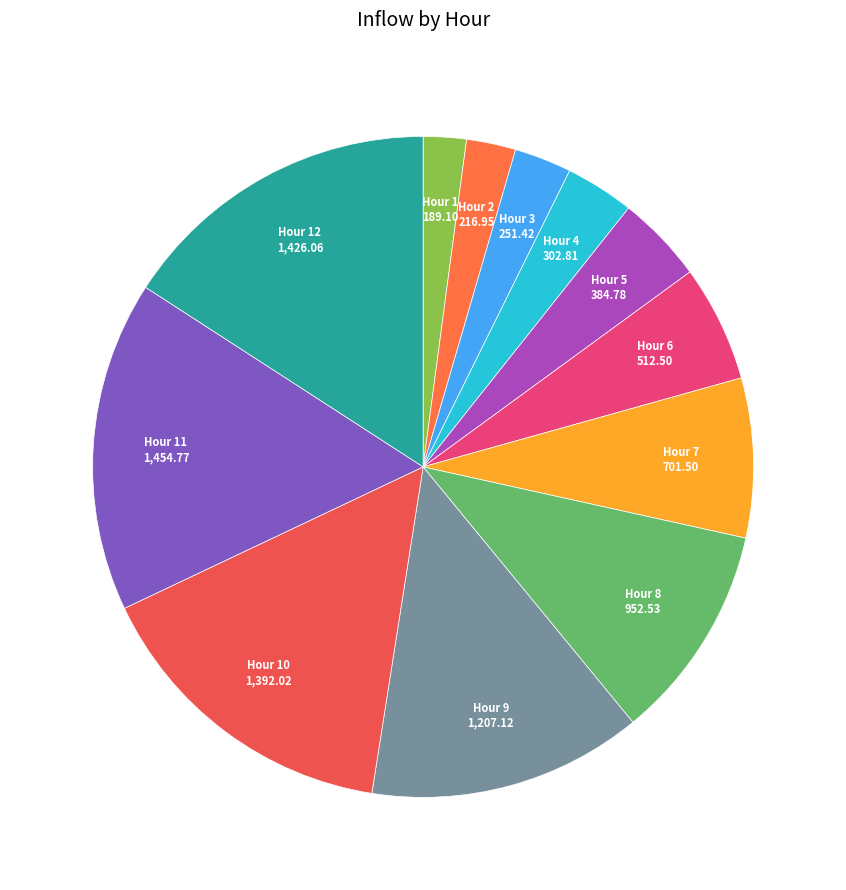

How many segments does this pie chart have?

12